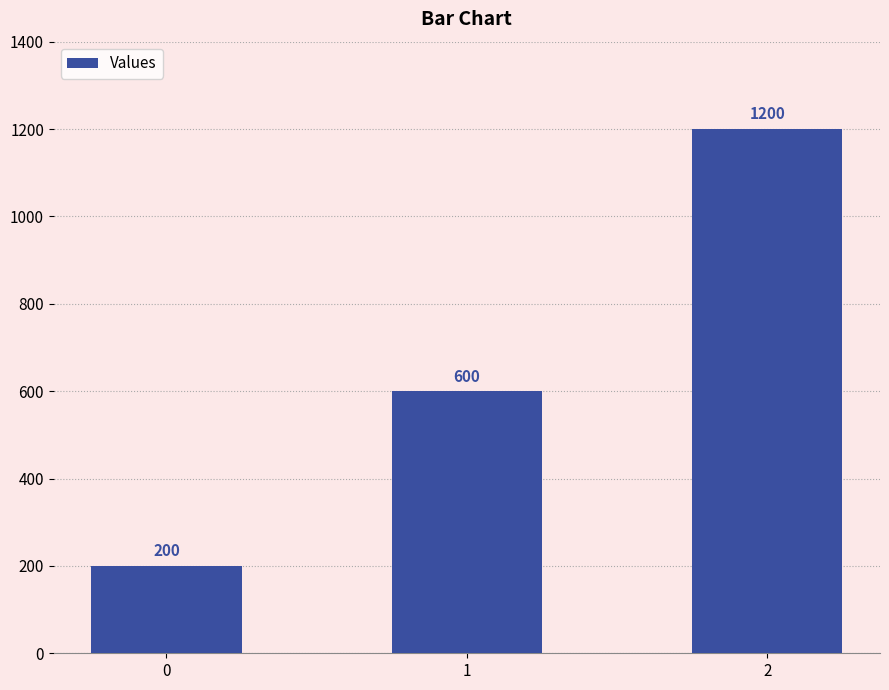

Reading left to right, what are all the values shown in this chart?

0=200	1=600	2=1200